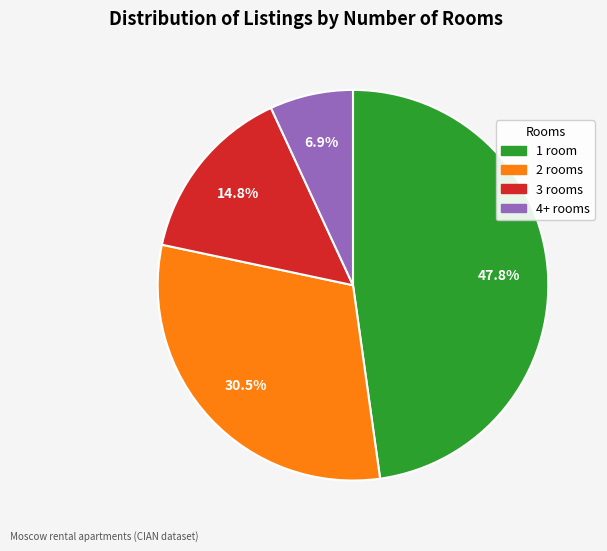

How much of the chart is everything except 2?

69.5%